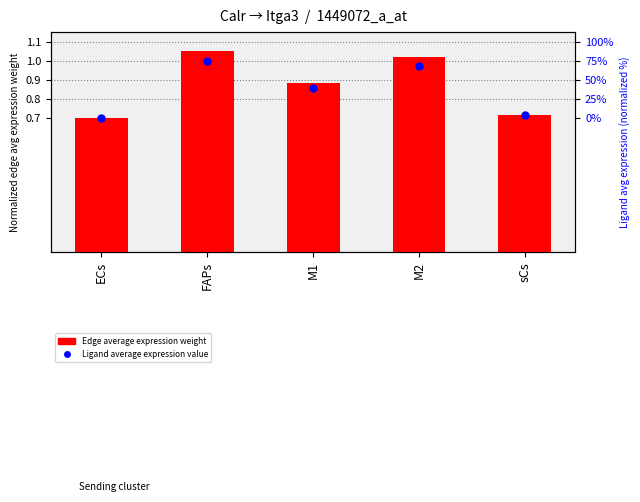

At which category is the sum across all series the highest?

FAPs